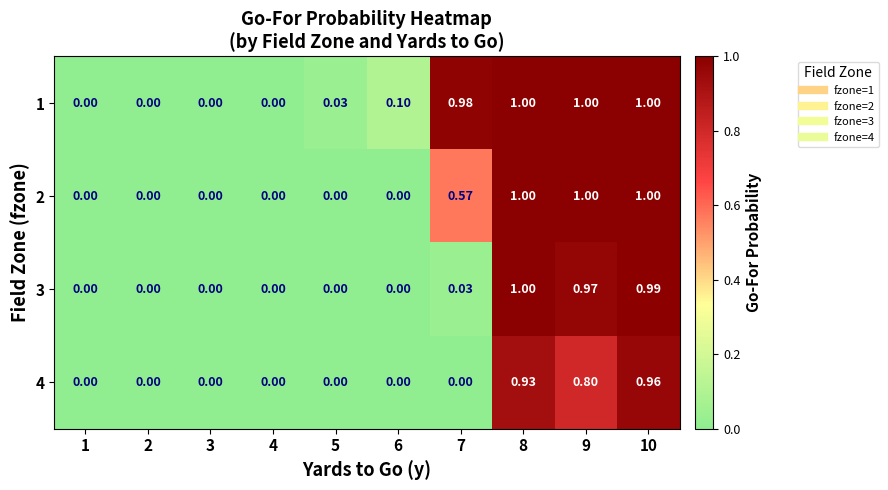

Rank the series by their average value, from highest to lowest.

1, 2, 3, 4